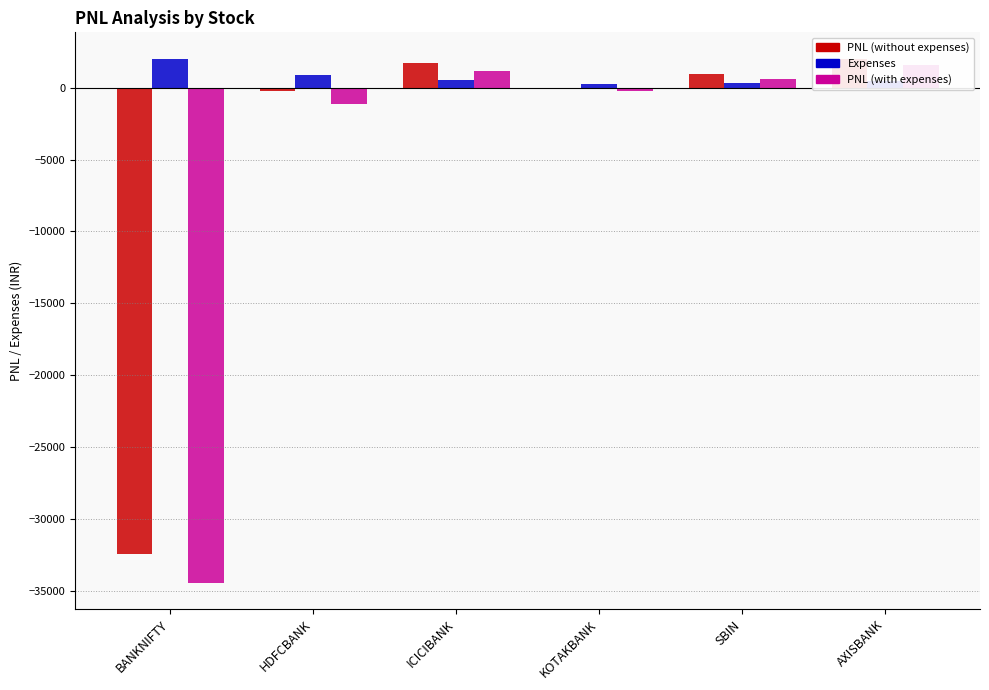

At which label does Expenses reach its minimum?

KOTAKBANK